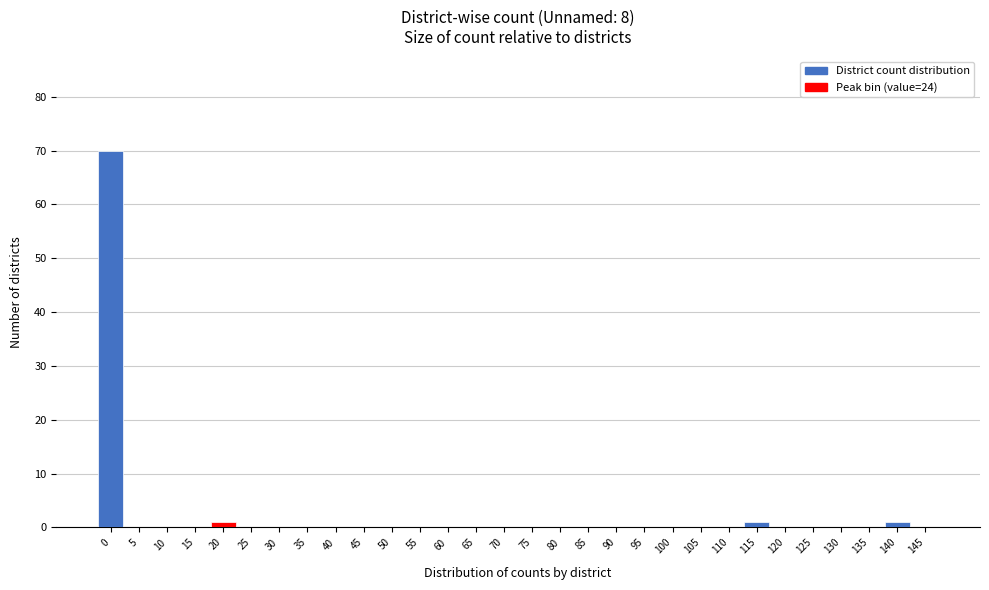

Reading left to right, what are all the values shown in this chart?

0=70	5=0	10=0	15=0	20=1	25=0	30=0	35=0	40=0	45=0	50=0	55=0	60=0	65=0	70=0	75=0	80=0	85=0	90=0	95=0	100=0	105=0	110=0	115=1	120=0	125=0	130=0	135=0	140=1	145=0